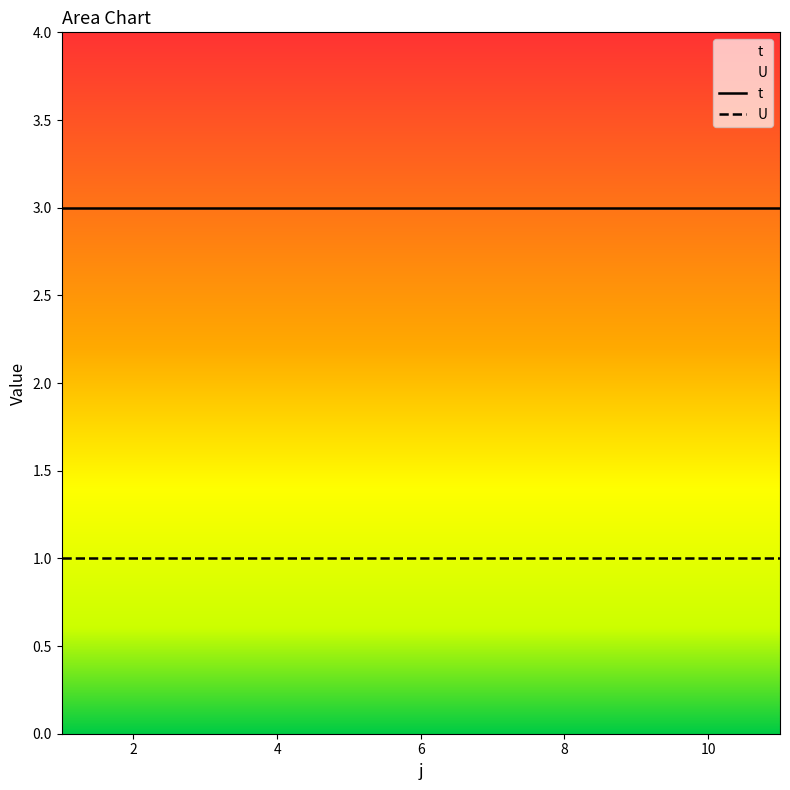

At how many categories does at least one series exceed 2?

11